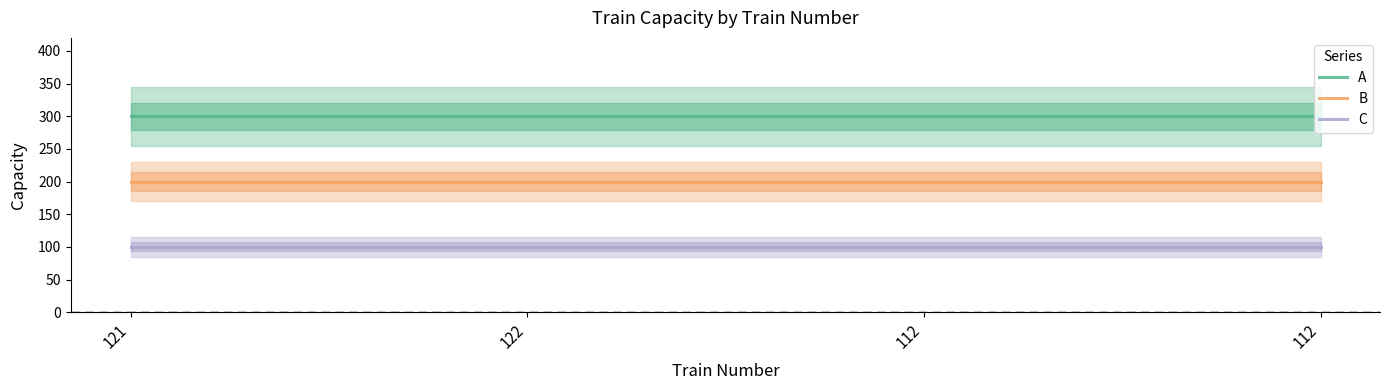

Reading right to left, extract all data points from this chart.

A: 300	300	300	300
B: 200	200	200	200
C: 100	100	100	100